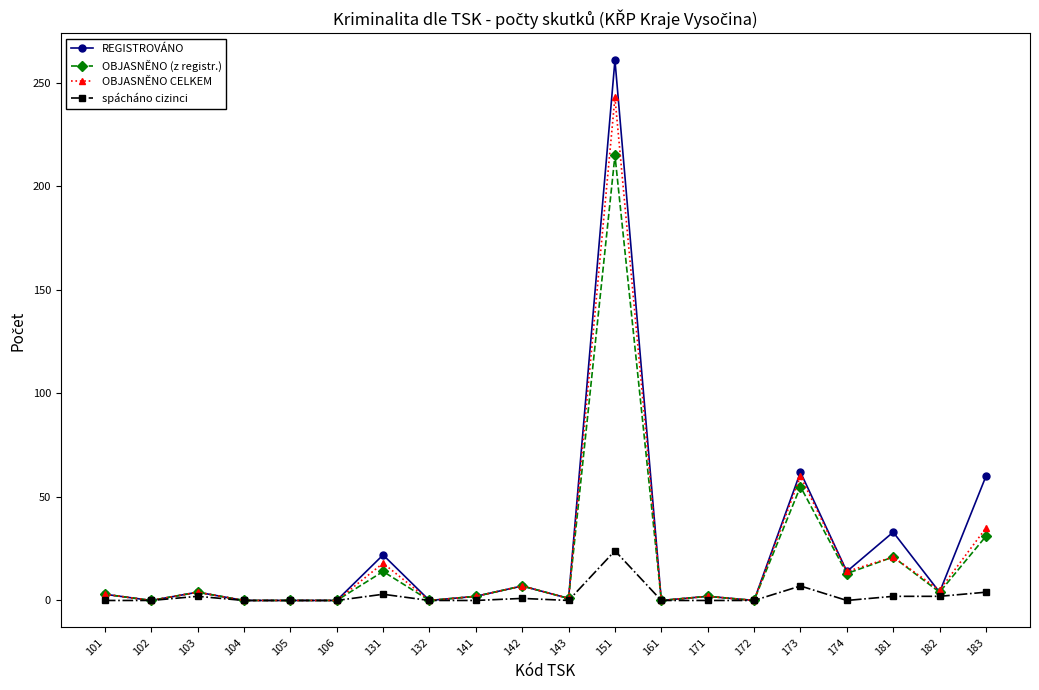

At which label does OBJASNĚNO CELKEM reach its peak?

151